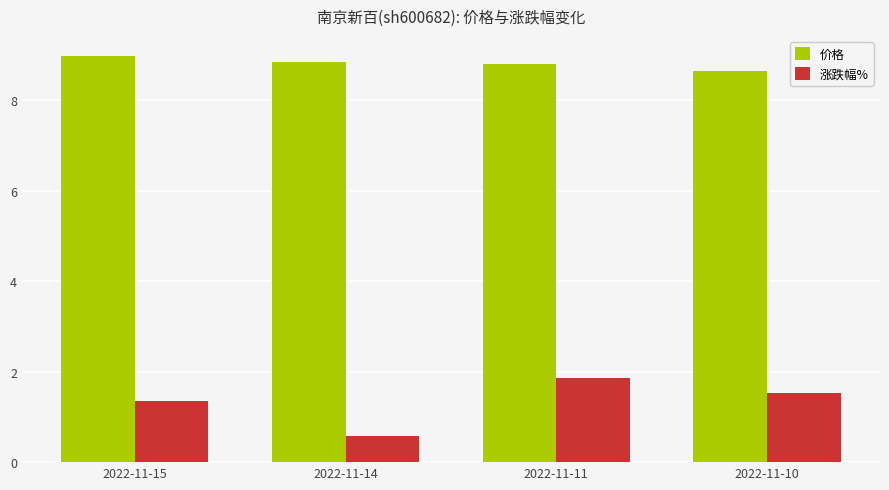

What is the average value of the 涨跌幅% series?

1.3